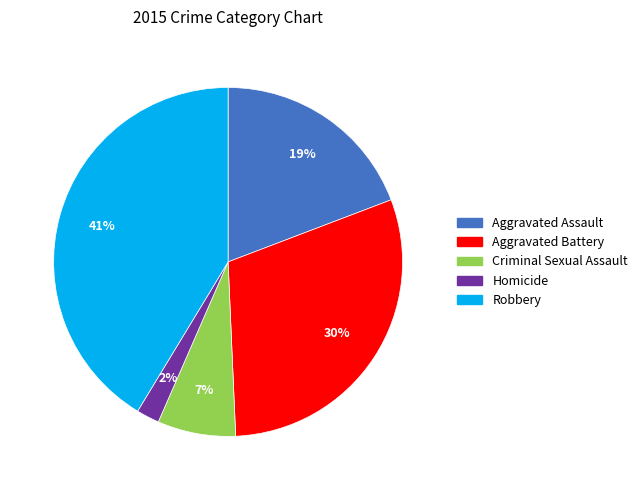

Combined, do Robbery and Aggravated Assault account for over 50%?

Yes